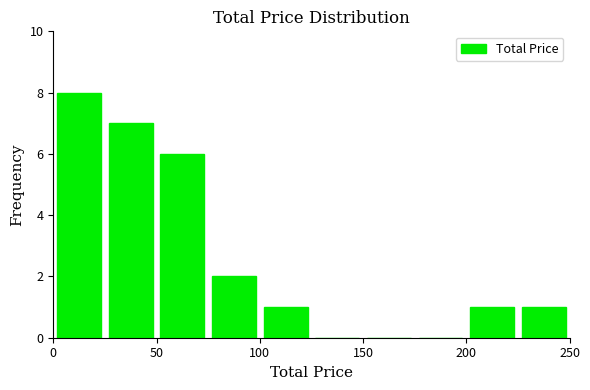

Which range on the x-axis has the tallest bar?

0 to 25